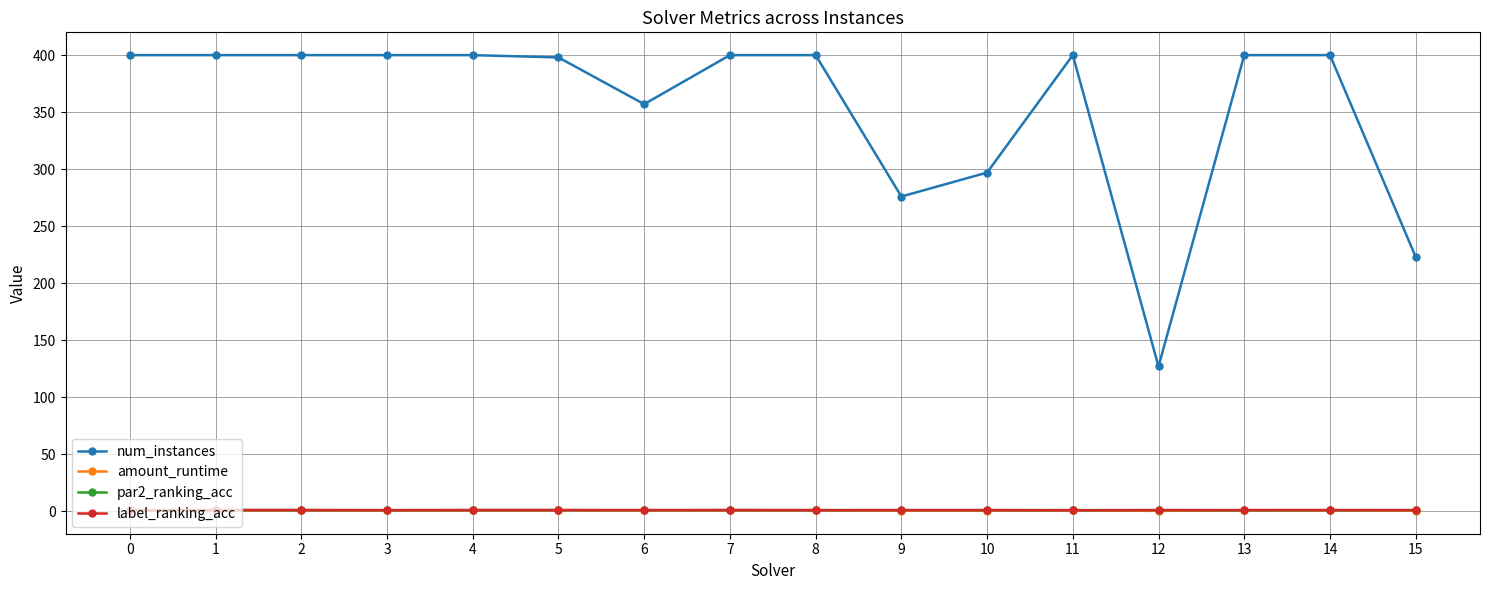

True or false: num_instances and par2_ranking_acc cross at least once.

False